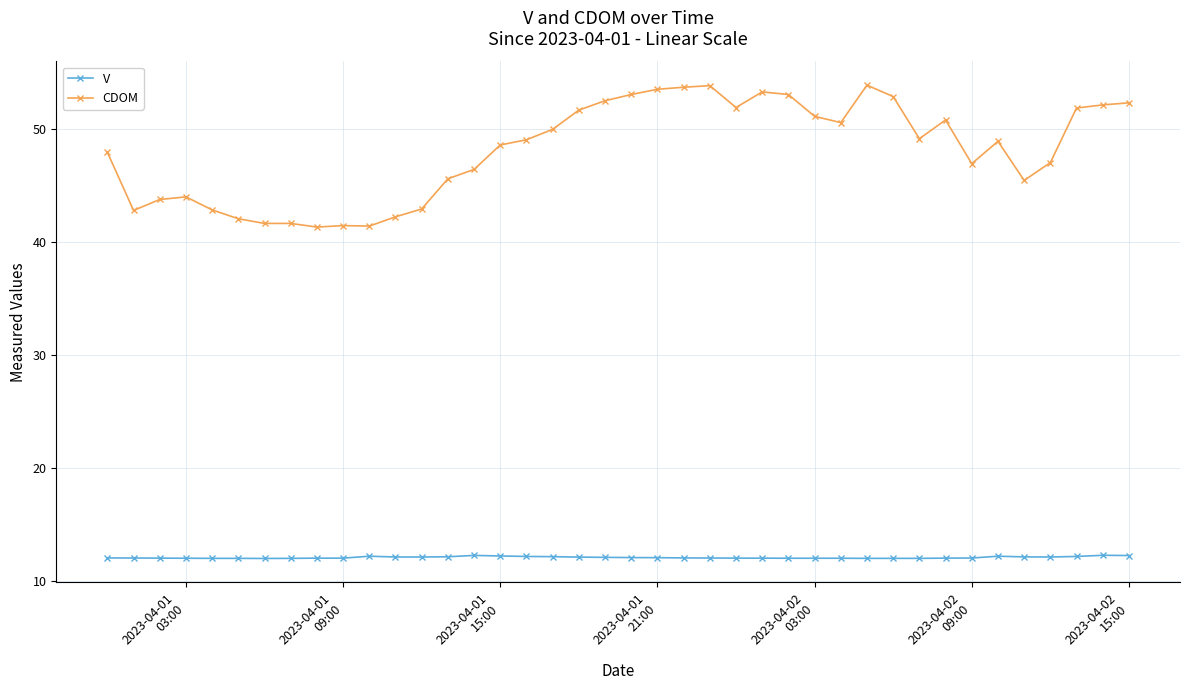

What is the greatest value displayed?

53.8